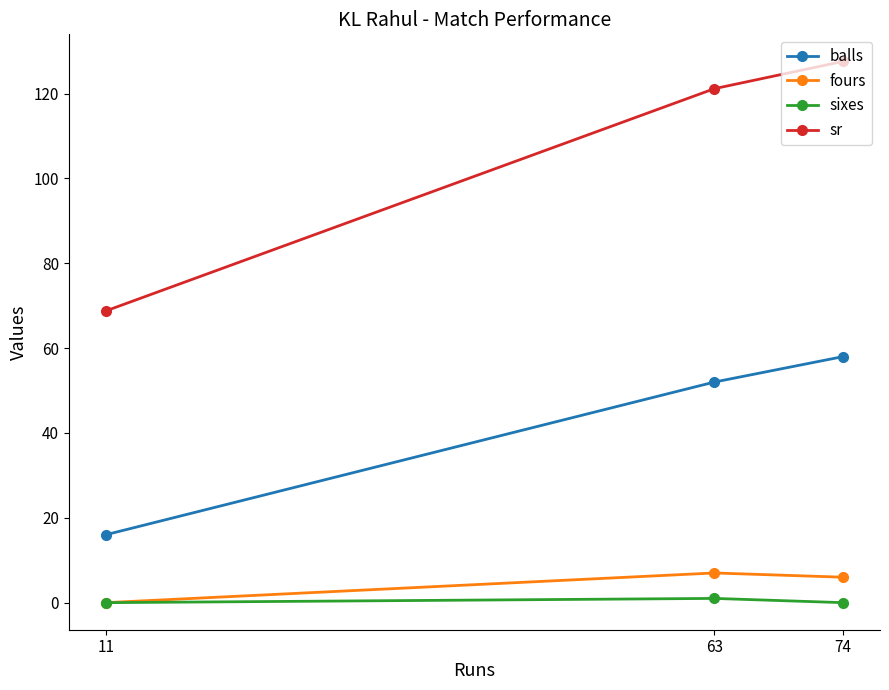

Reading left to right, transcribe all the data shown in this chart.

balls: 11=16.0	63=52.0	74=58.0
fours: 11=0.0	63=7.0	74=6.0
sixes: 11=0.0	63=1.0	74=0.0
sr: 11=68.8	63=121.2	74=127.6